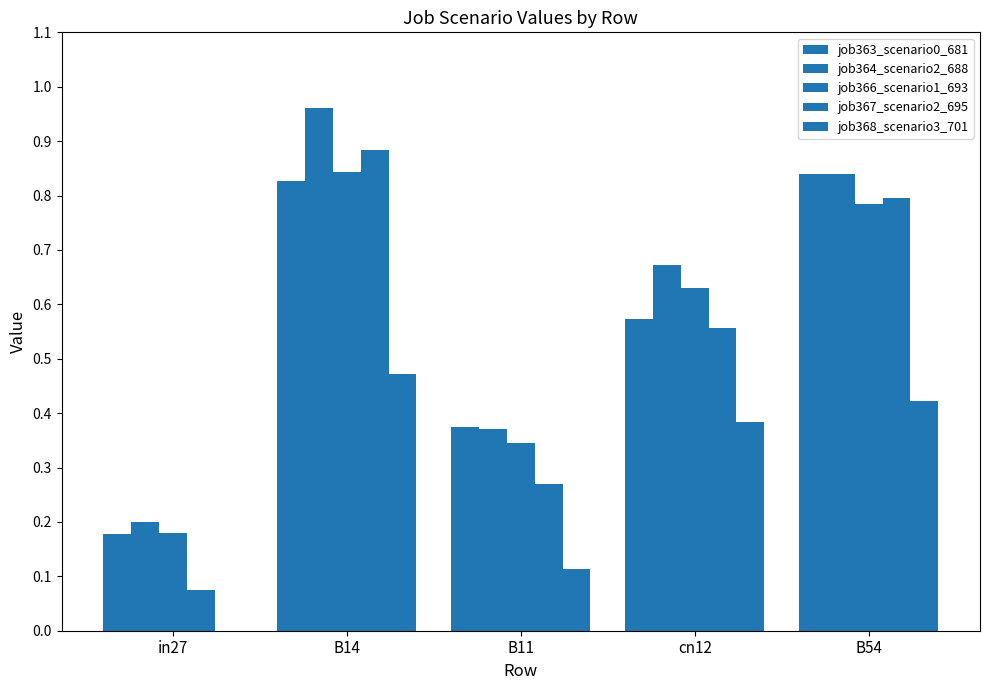

What is the label of the 3rd bar from the left?

B11